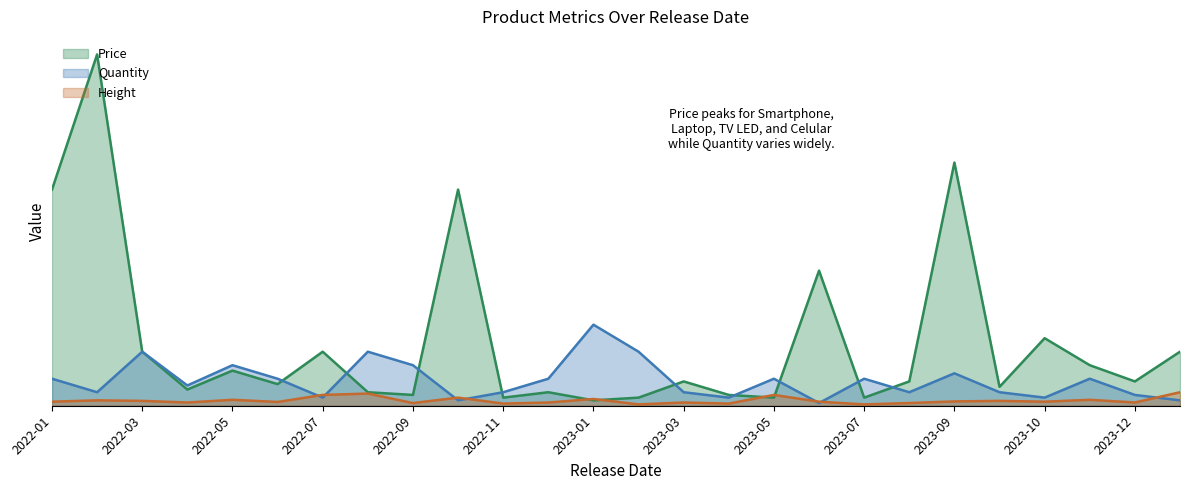

List the series in order of their overall mean, lowest first.

Height, Quantity, Price